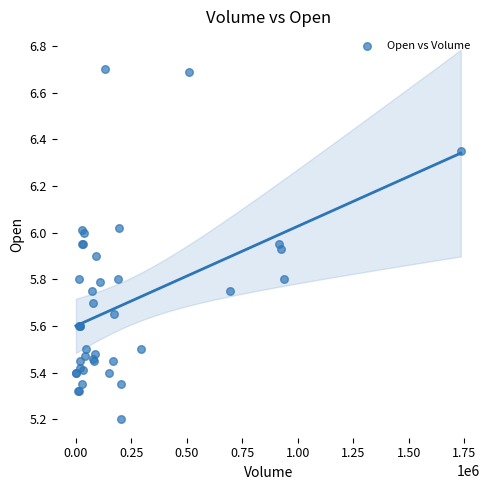

What Y value in the scatter plot is closest to 5?

5.2